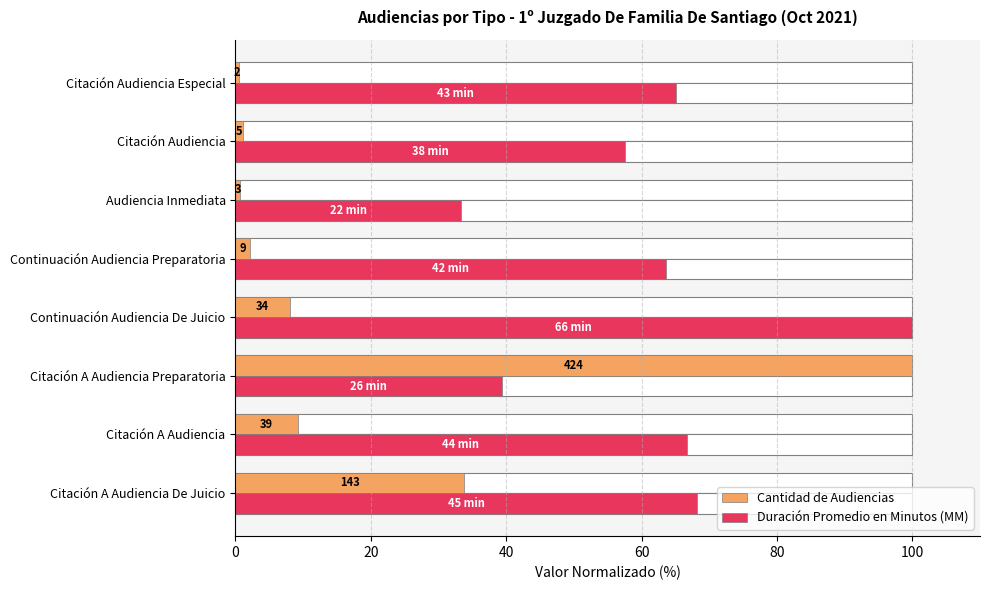

Which series has the widest spread of values?

Cantidad de Audiencias